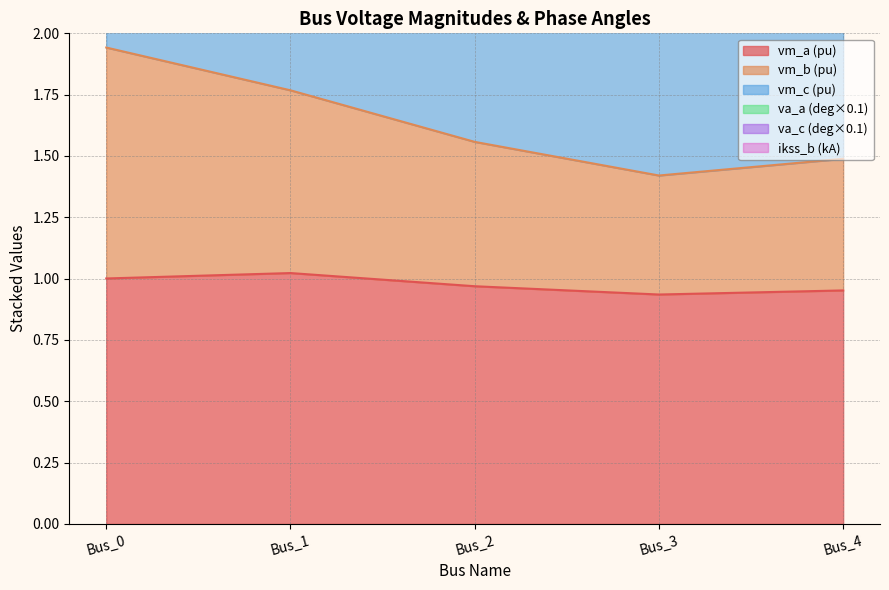

The value of vm_a (pu) at Bus_2 is 1.3. True or false?

False